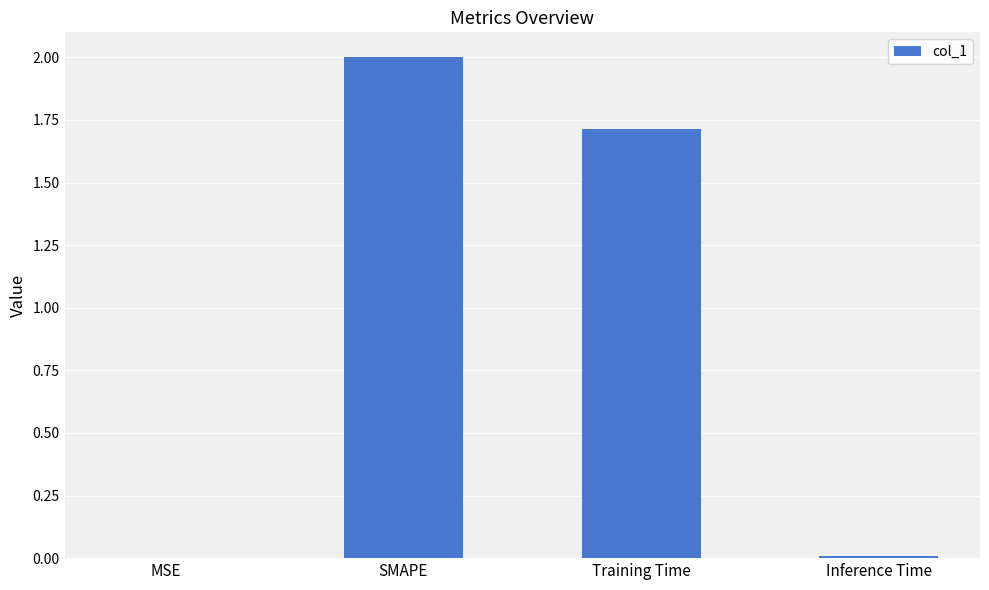

What is the change in value from MSE to Training Time?

+1.7